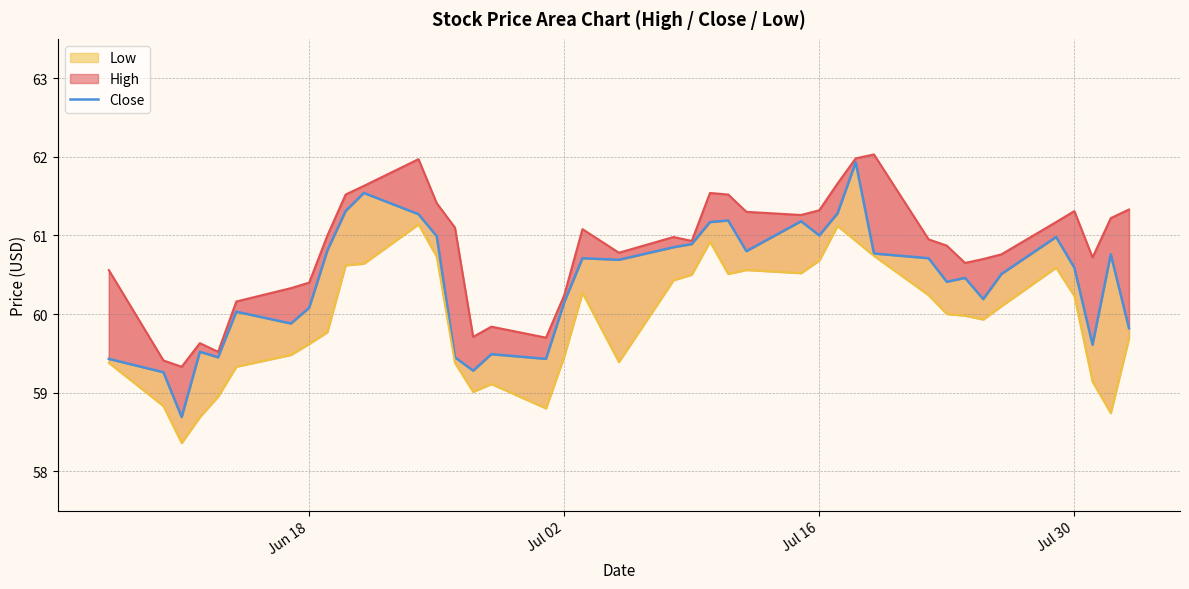

What is the lowest value of the Close series?

58.7